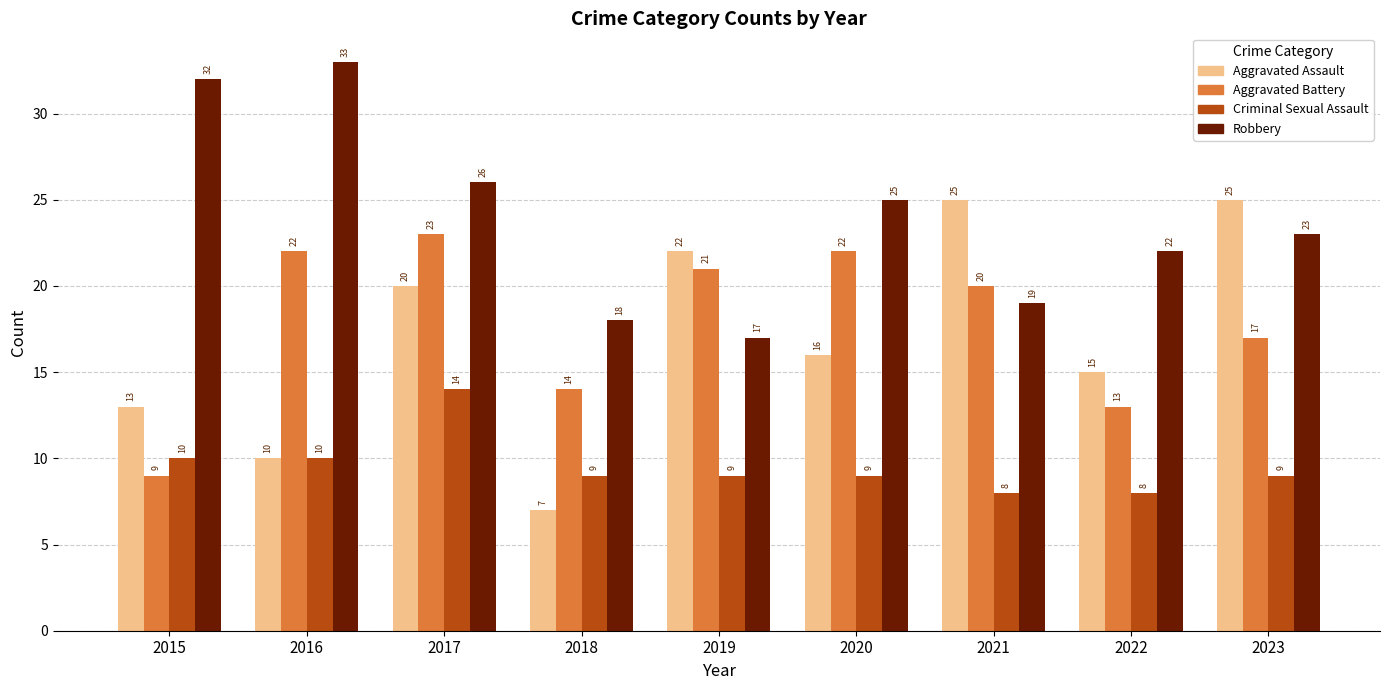

The value of Aggravated Assault at 2015 is 13. True or false?

True